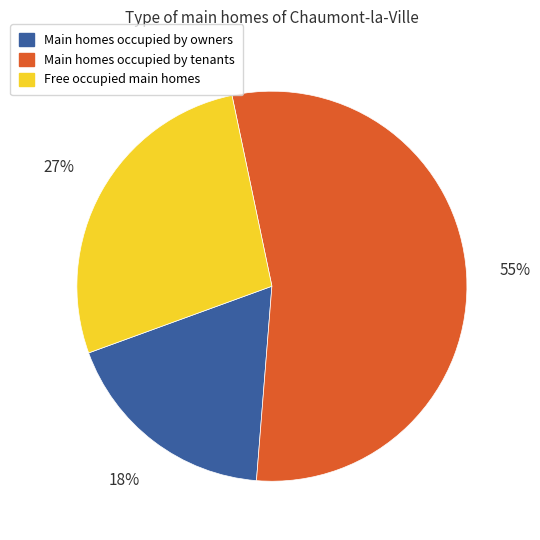

Which slice is the smallest?

Main homes occupied by owners